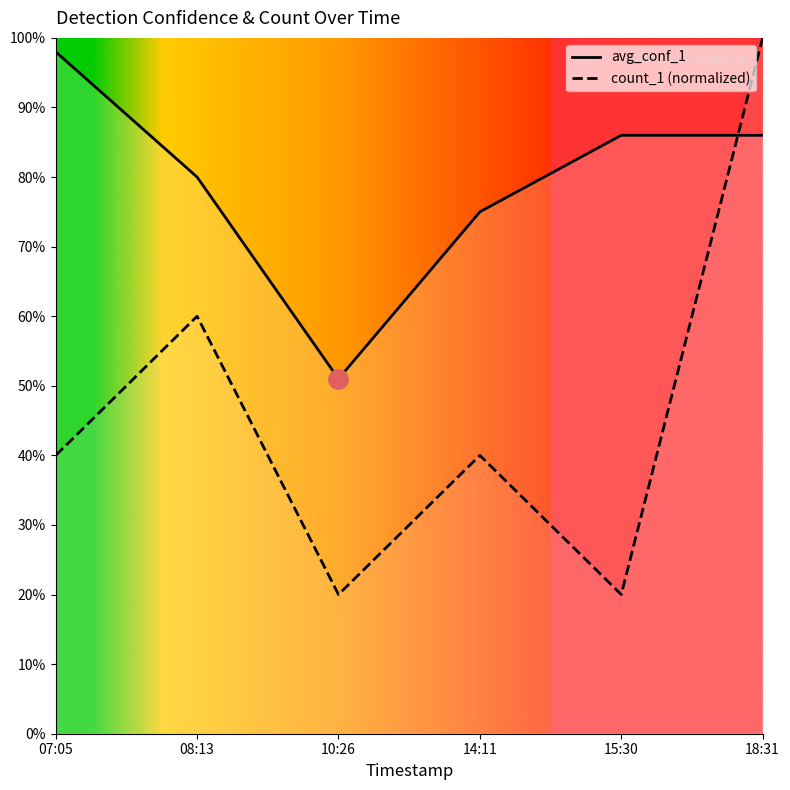

What is the difference between the second highest and second lowest values in the avg_conf_1 series?

0.1